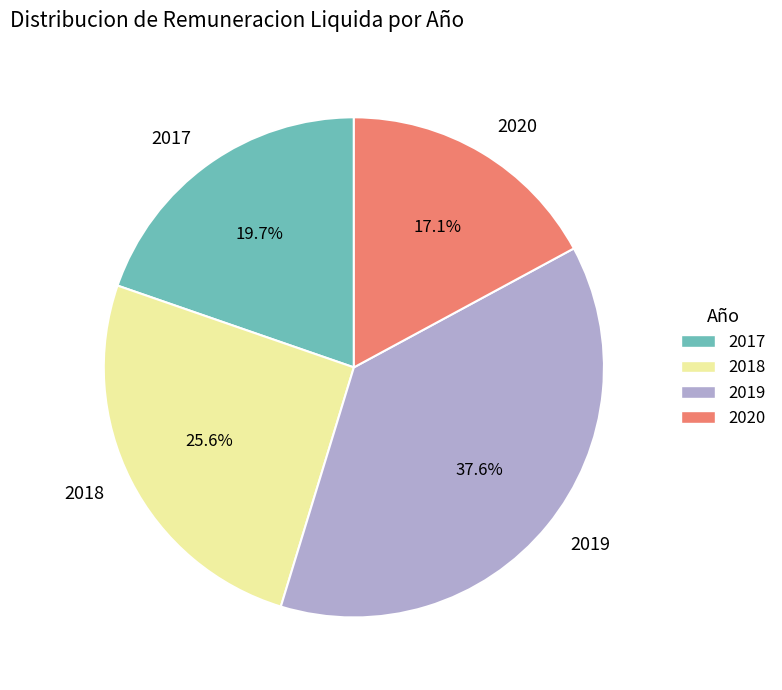

Between 2019 and 2020, which is larger?

2019